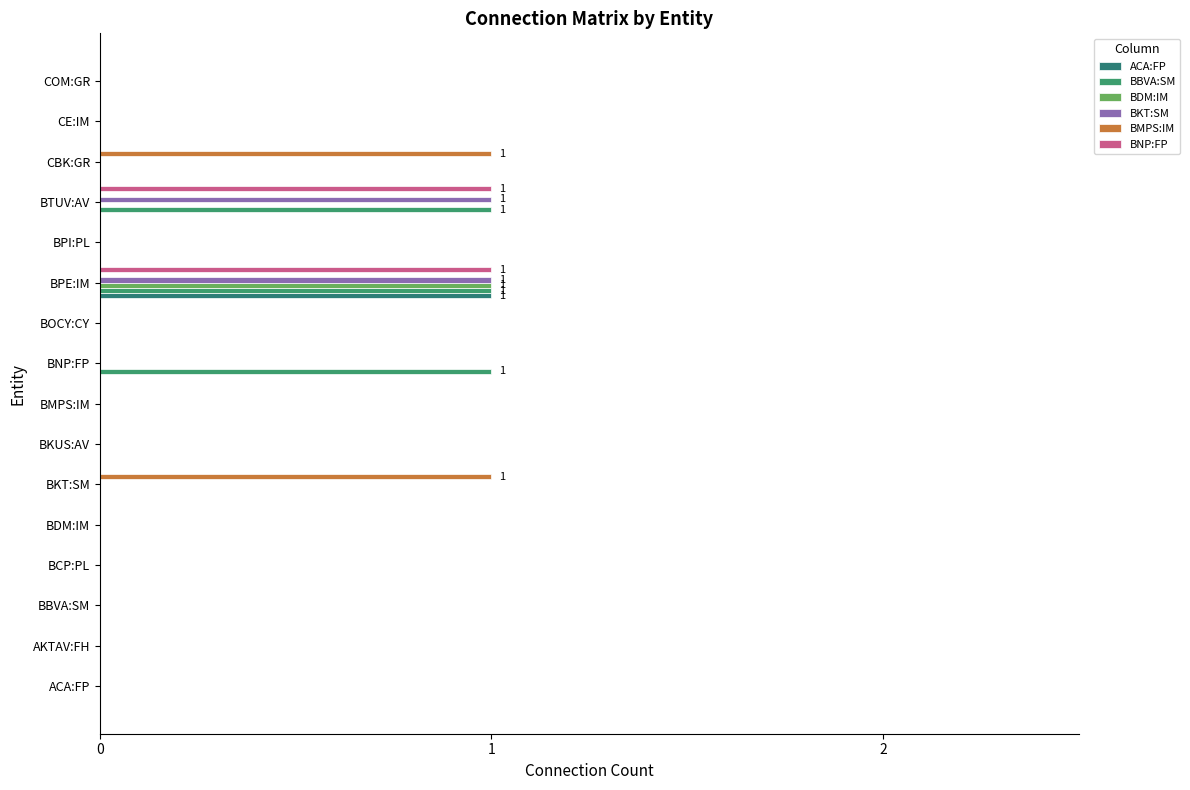

Count the number of categories in the chart.

16